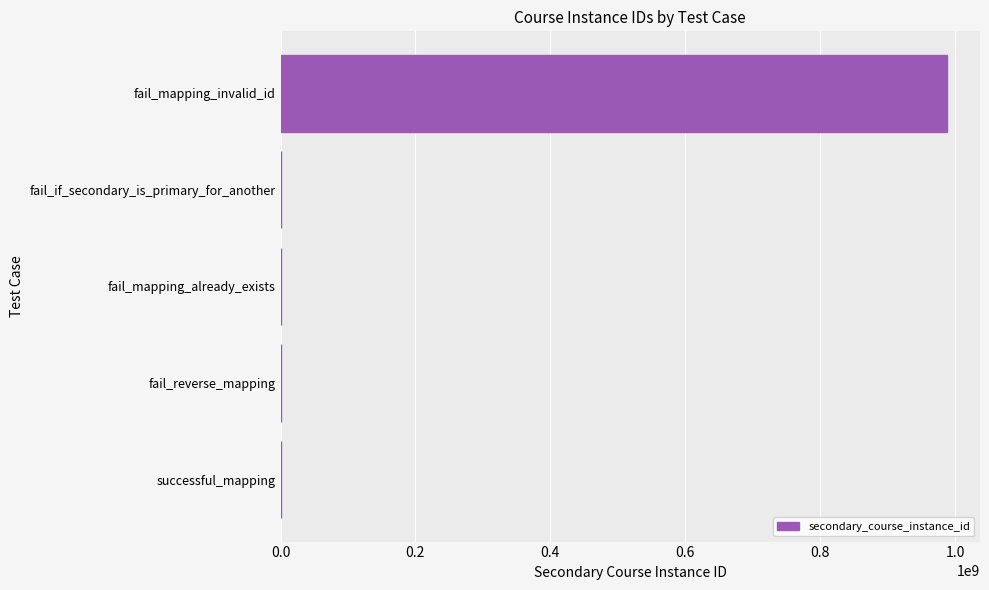

Which label corresponds to the largest value in the chart?

fail_mapping_invalid_id